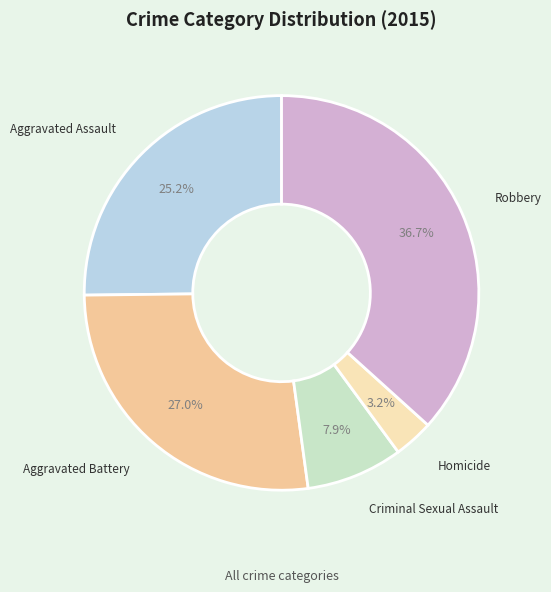

To the nearest percent, what is the combined percentage of Homicide and Robbery?

40%